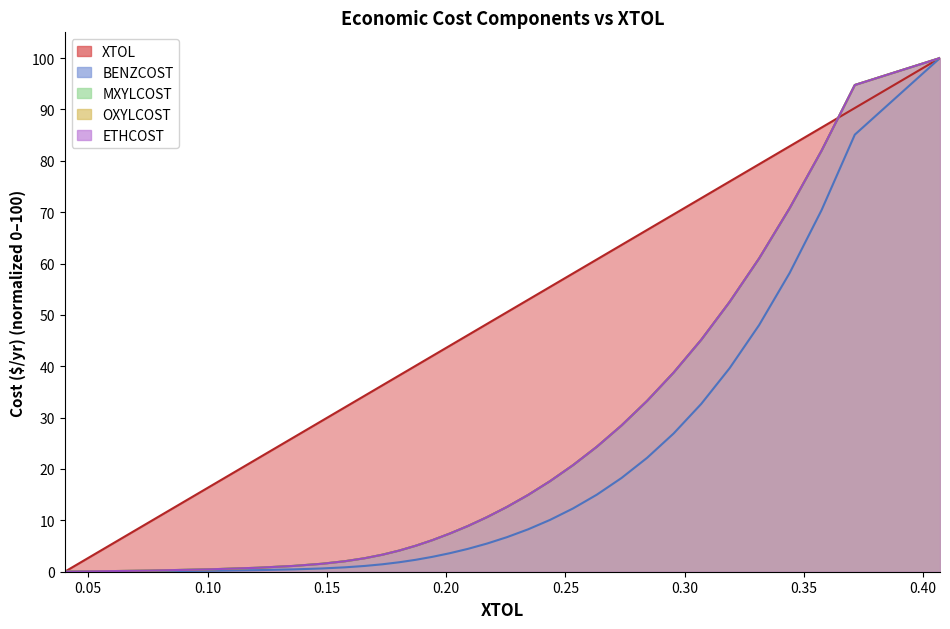

List the labels in order of BENZCOST value, smallest first.

0.040146053, 0.0750829366, 0.101196767, 0.120942421, 0.136020823, 0.147982026, 0.157618968, 0.165888756, 0.173317224, 0.180342752, 0.187262022, 0.194282859, 0.201538265, 0.209196218, 0.217186813, 0.225572671, 0.234370371, 0.243557049, 0.253151848, 0.263147299, 0.273508663, 0.284247764, 0.295400521, 0.306946879, 0.318836326, 0.331200741, 0.343988431, 0.357357927, 0.371318761, 0.407030238